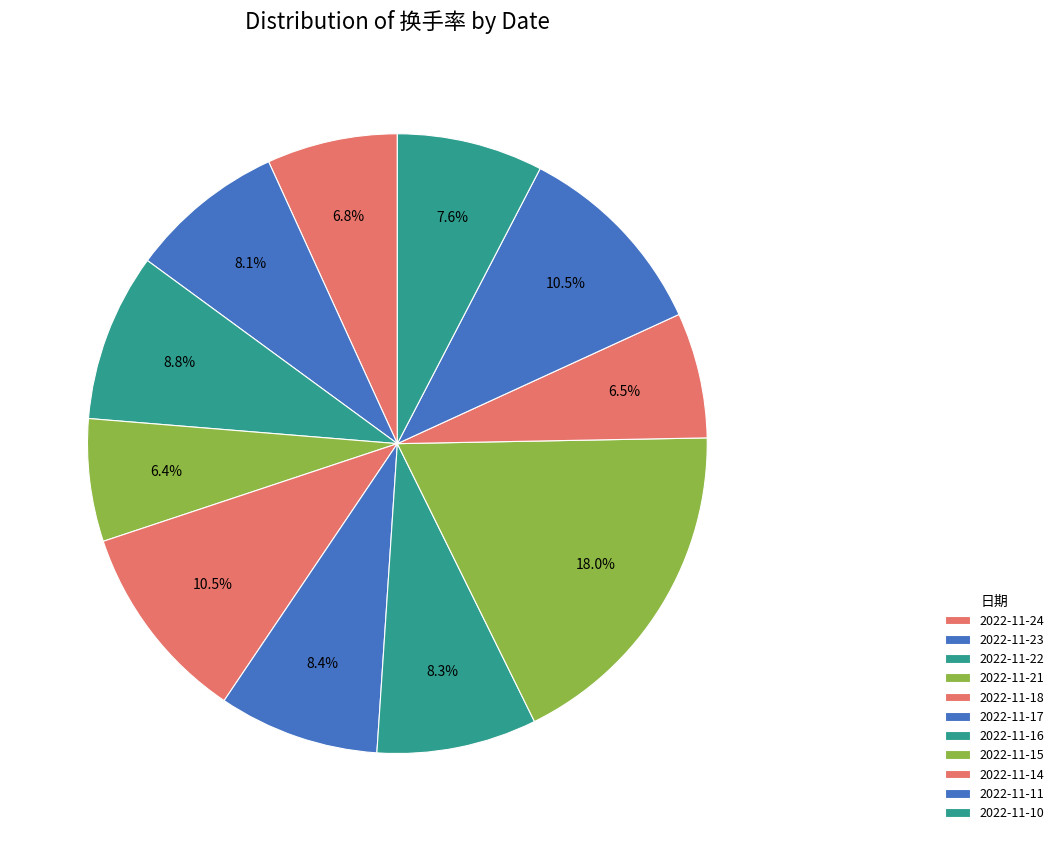

Which slice is the largest?

2022-11-15